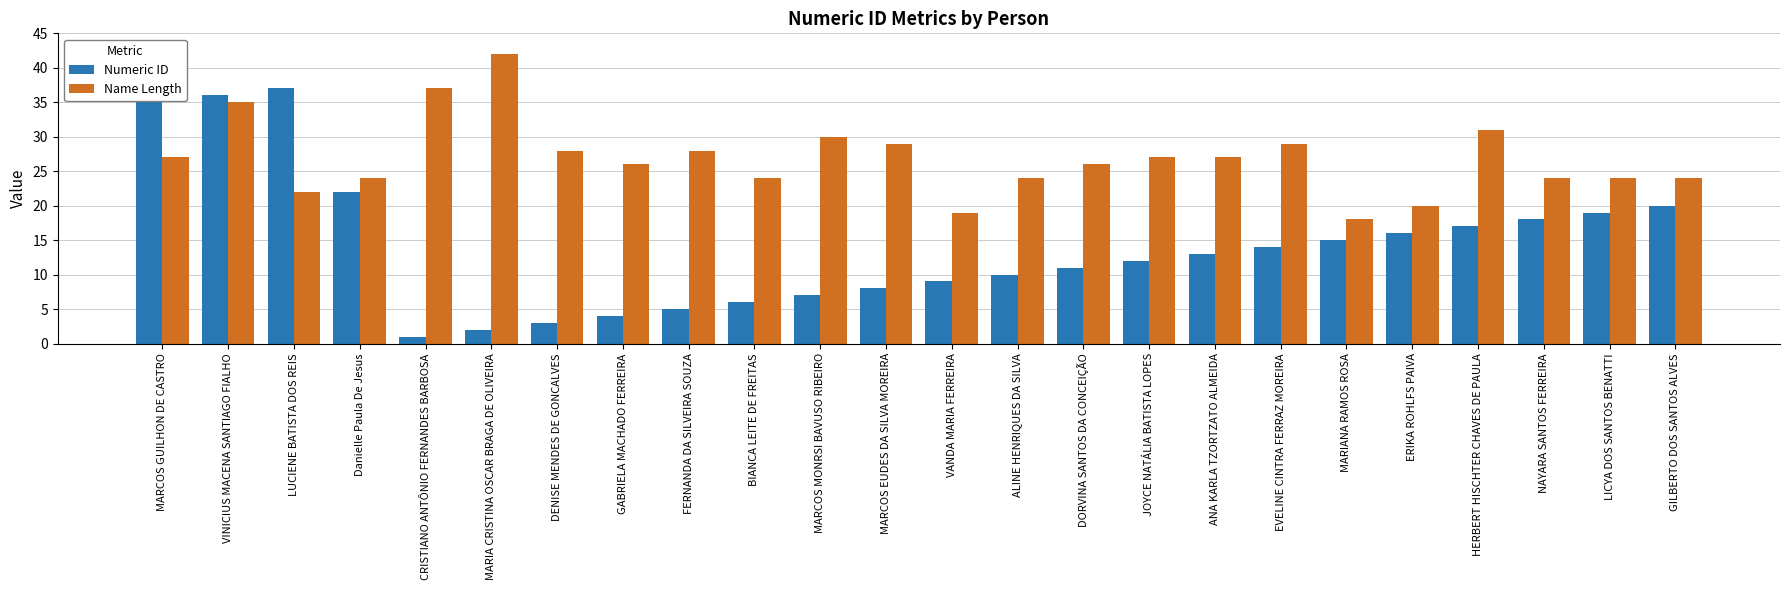

Does the chart contain any negative values?

No